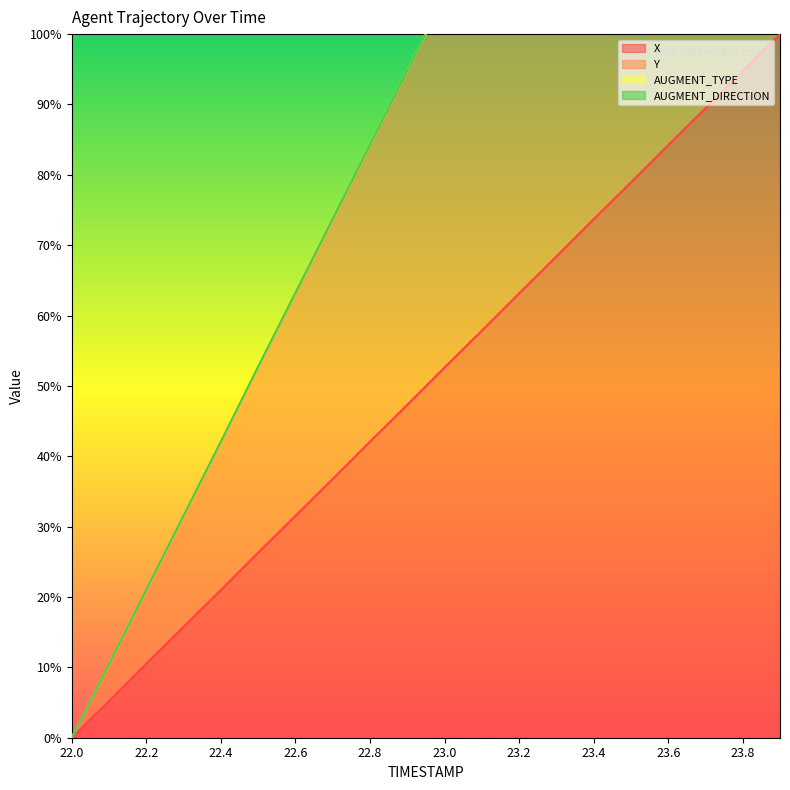

Which series has the largest total across all categories?

Y